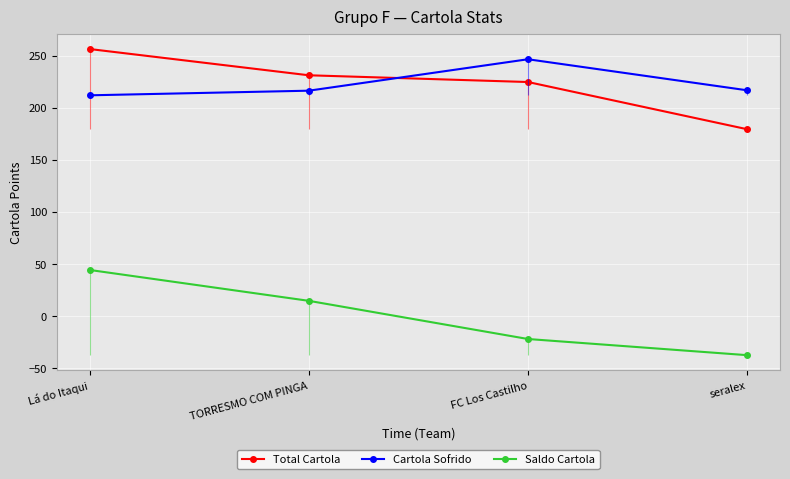

Reading right to left, transcribe all the data shown in this chart.

Total Cartola: seralex=179.5	FC Los Castilho=224.8	TORRESMO COM PINGA=231.3	Lá do Itaqui=256.5
Cartola Sofrido: seralex=216.9	FC Los Castilho=246.7	TORRESMO COM PINGA=216.5	Lá do Itaqui=212.1
Saldo Cartola: seralex=-37.4	FC Los Castilho=-21.9	TORRESMO COM PINGA=14.8	Lá do Itaqui=44.4